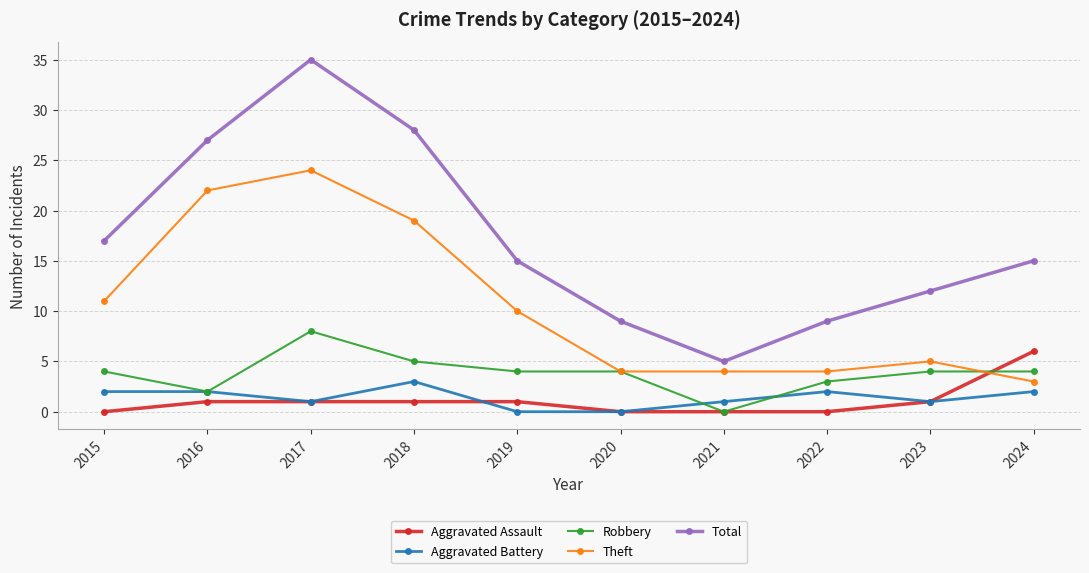

At which label is Theft closest to 13?

2015